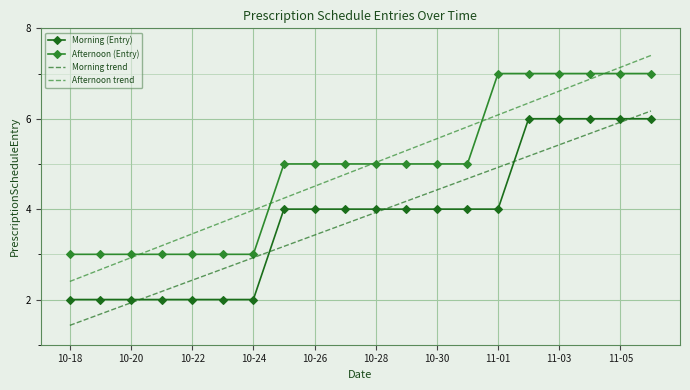

List the series in order of their peak value, lowest first.

Morning (Entry), Morning trend, Afternoon (Entry), Afternoon trend